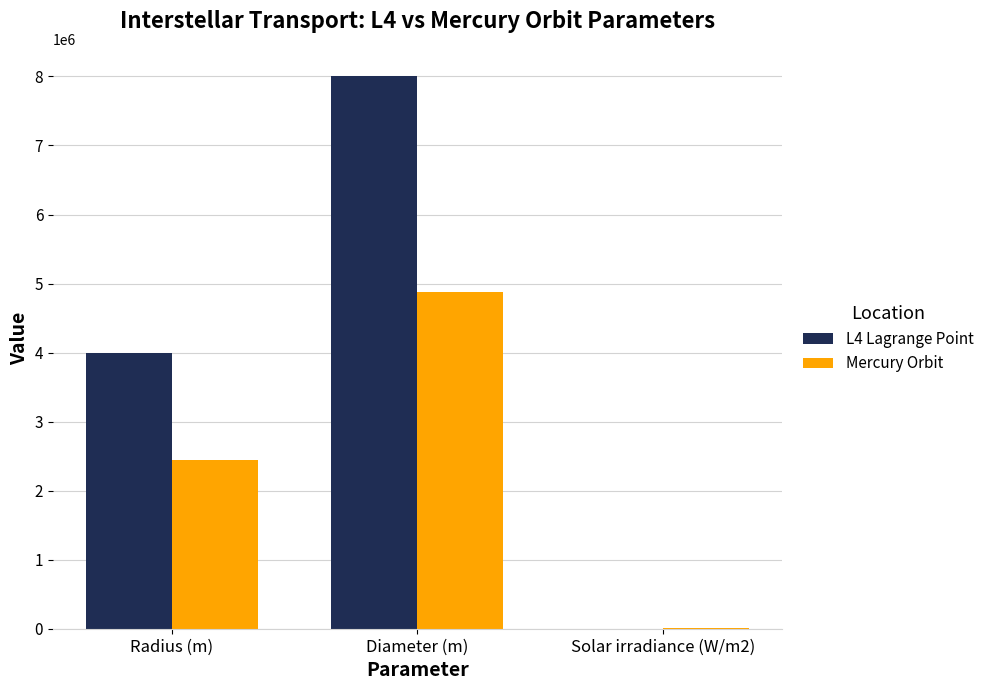

Reading left to right, what are all the values shown in this chart?

L4 Lagrange Point: 4000000	8000000	1366
Mercury Orbit: 2439000	4878000	9082